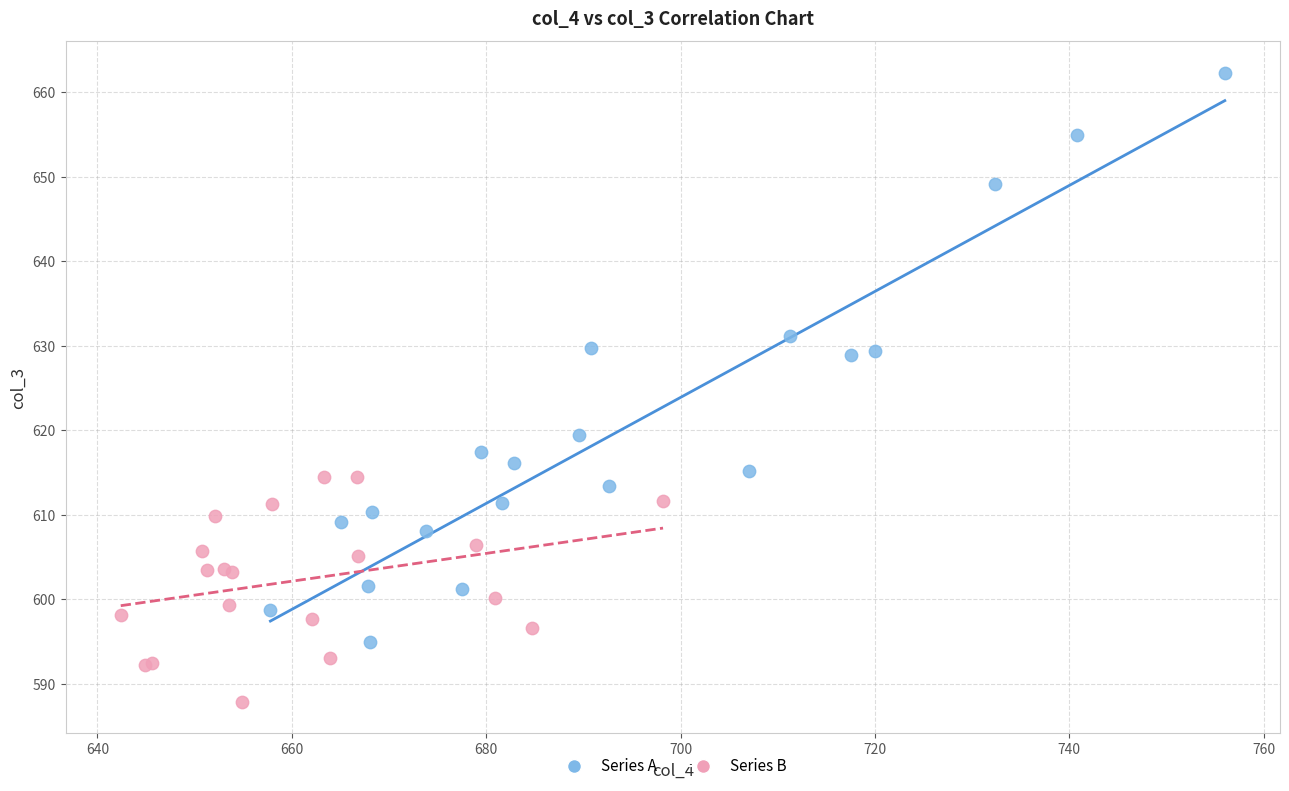

Which series reaches the maximum Y coordinate?

Series A